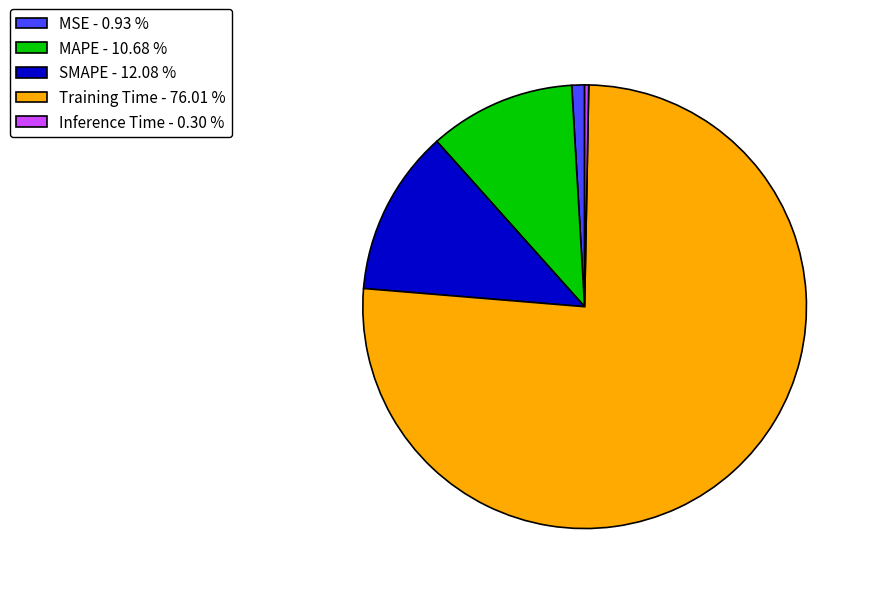

Which has a higher value, Inference Time - 0.30 % or SMAPE - 12.08 %?

SMAPE - 12.08 %